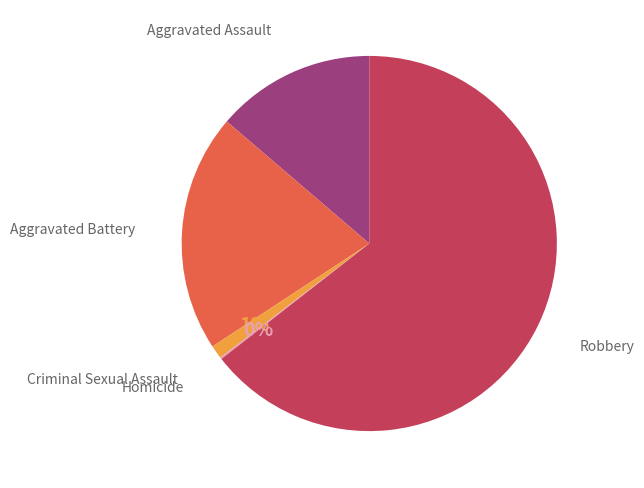

To the nearest percent, what is the average slice percentage?

20%